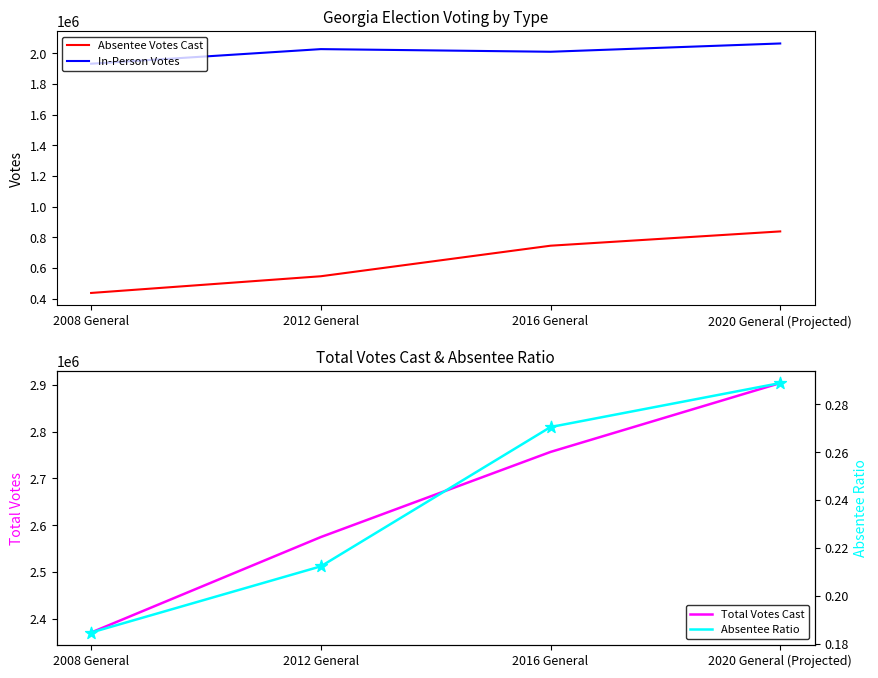

At how many categories does at least one series exceed 1009632?

4